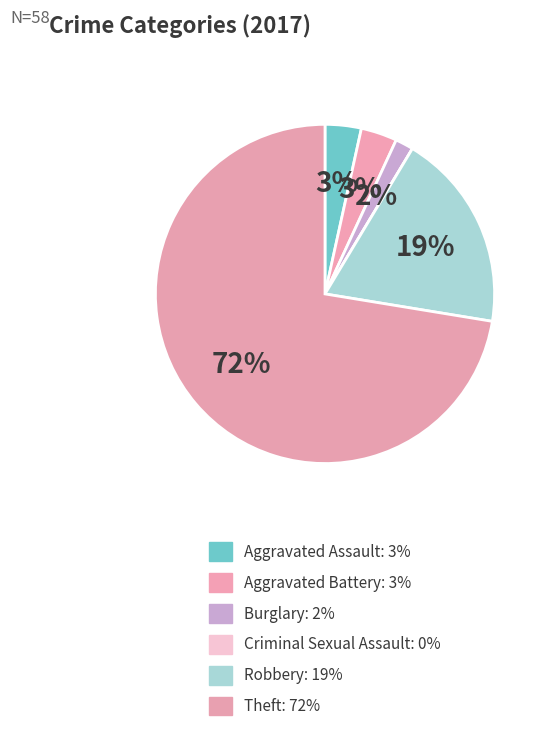

To the nearest percent, what is the difference between the Burglary and Criminal Sexual Assault slice percentages?

2%